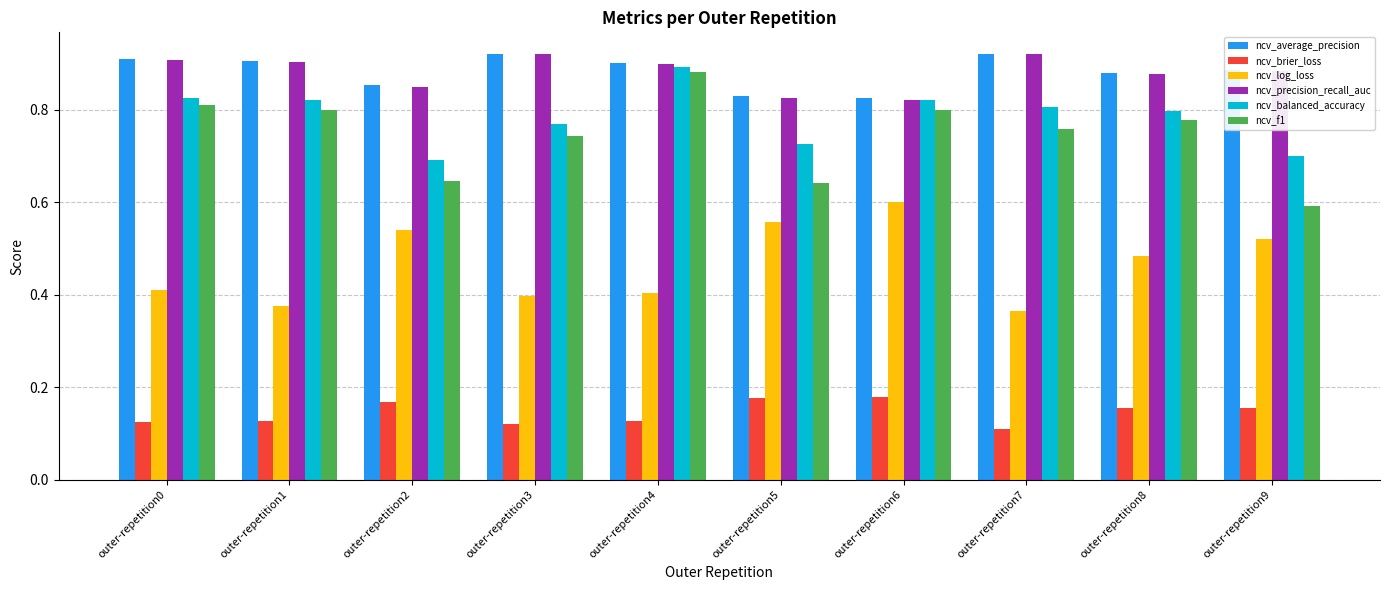

At how many categories does at least one series exceed 0?

10